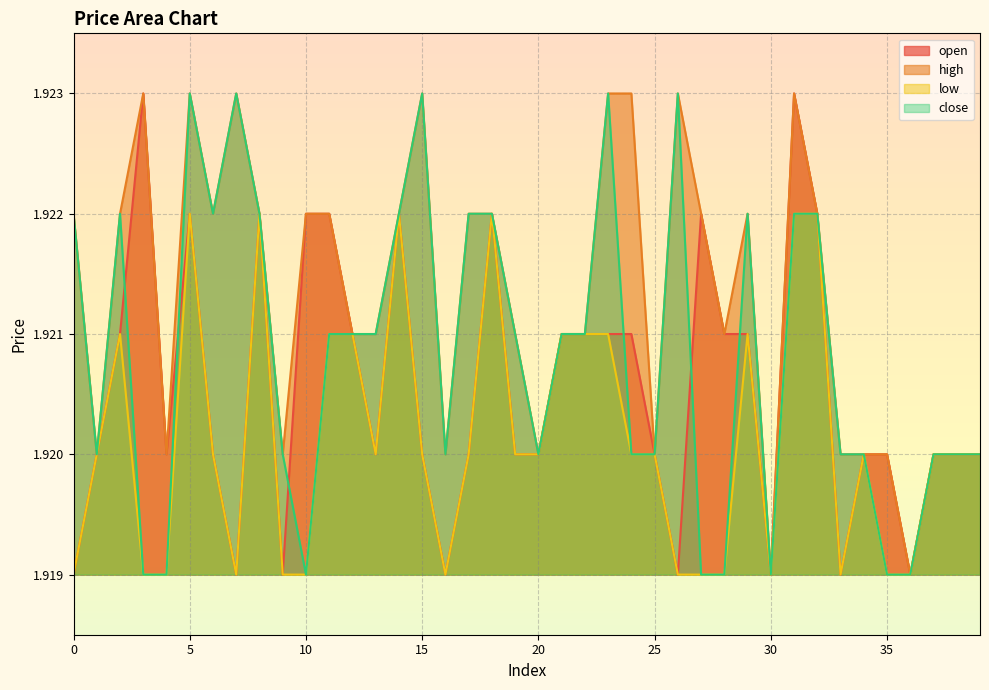

What are all the series names shown in the legend?

open, high, low, close